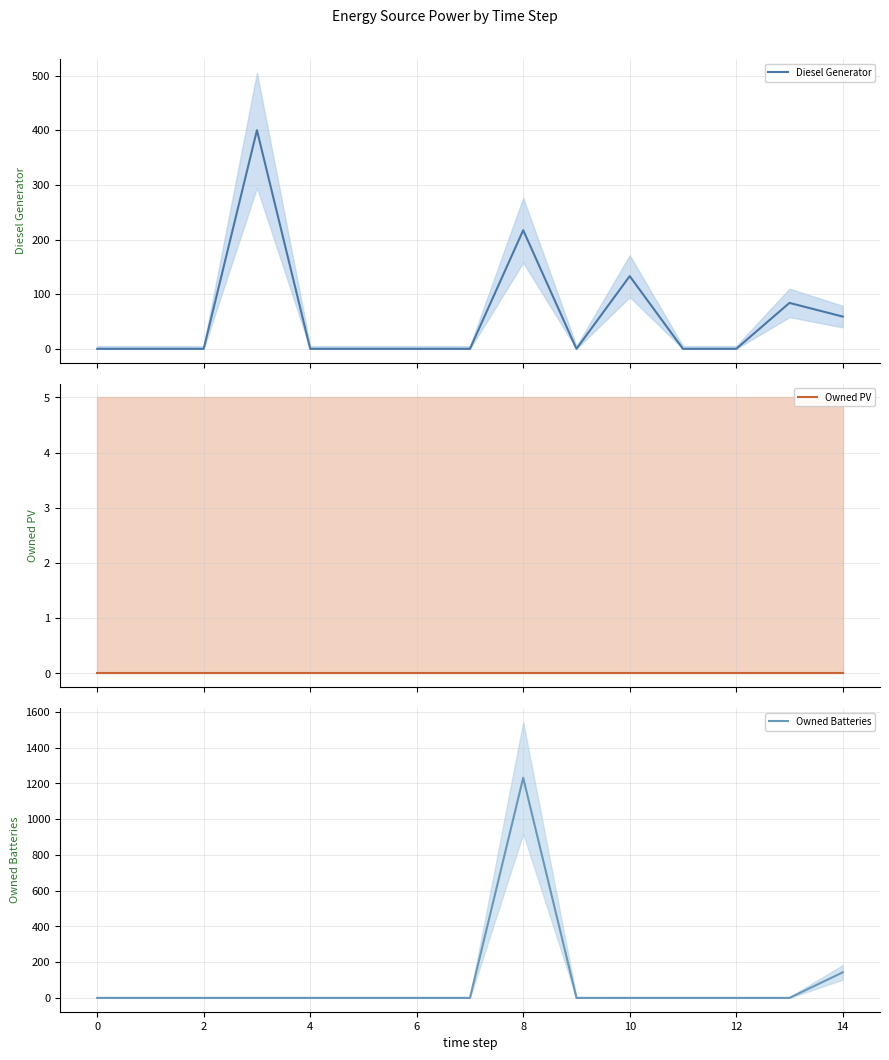

What is the highest value of the Owned Batteries series?

1231